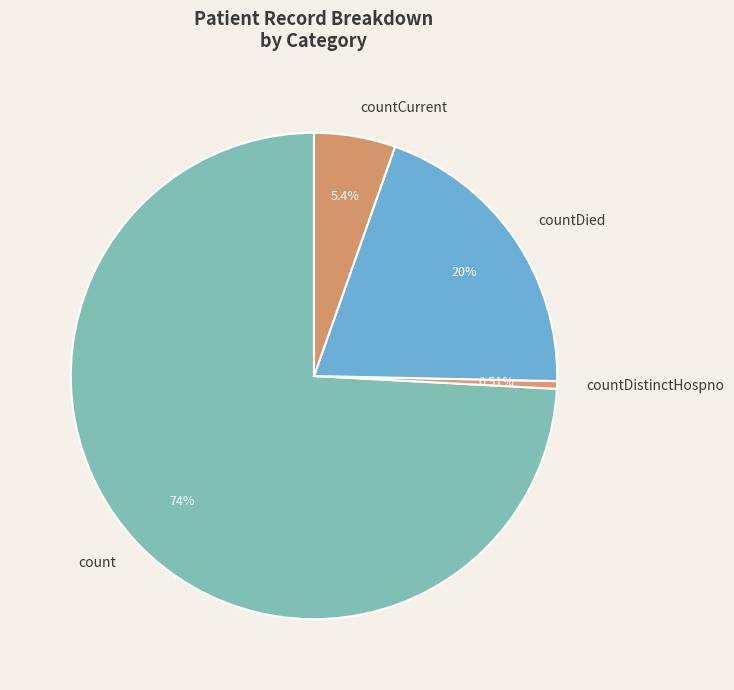

Which has a higher value, countDistinctHospno or count?

count